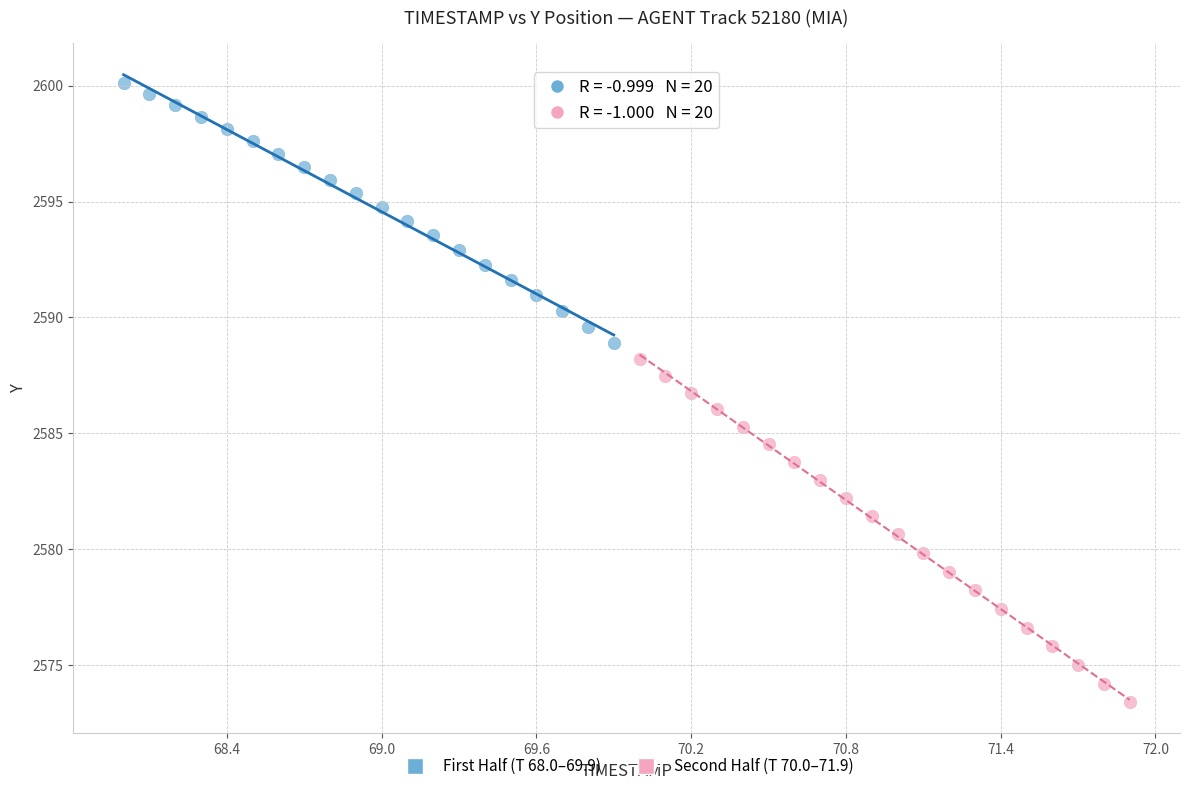

Which series has the widest spread of Y values?

Second Half (T 70.0–71.9)